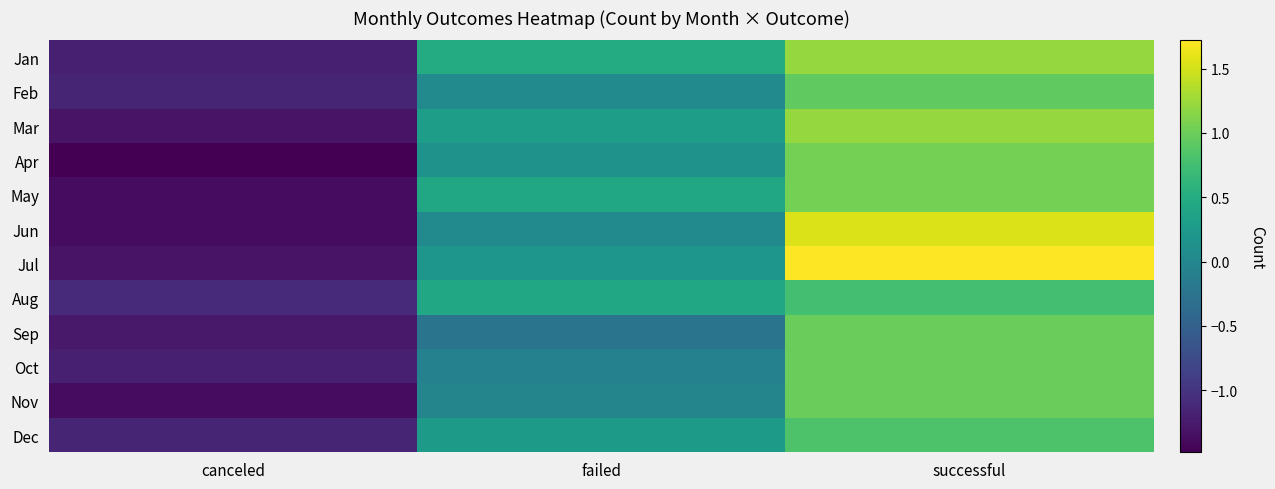

What is the total value across all series at canceled?

-15.3